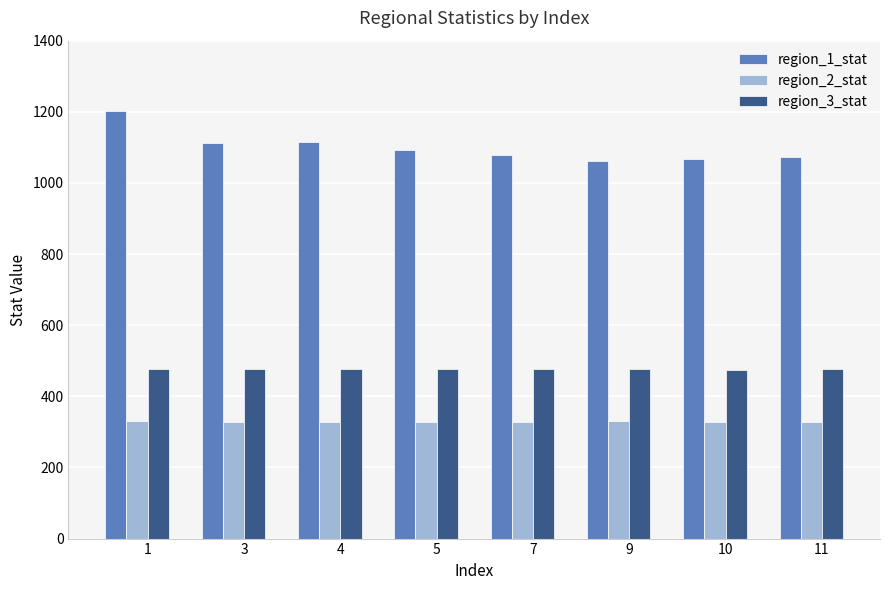

Rank the series by their maximum value, from lowest to highest.

region_2_stat, region_3_stat, region_1_stat